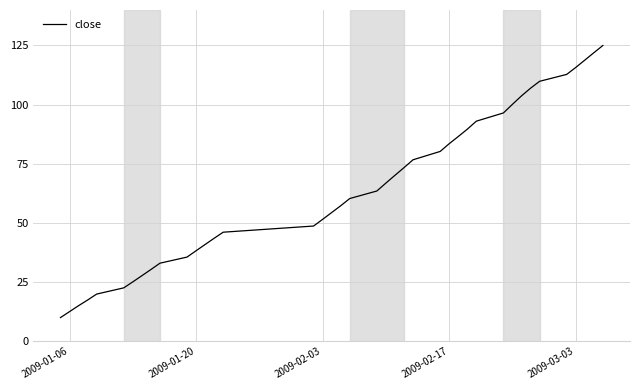

What is the minimum value shown in the chart?

10.0